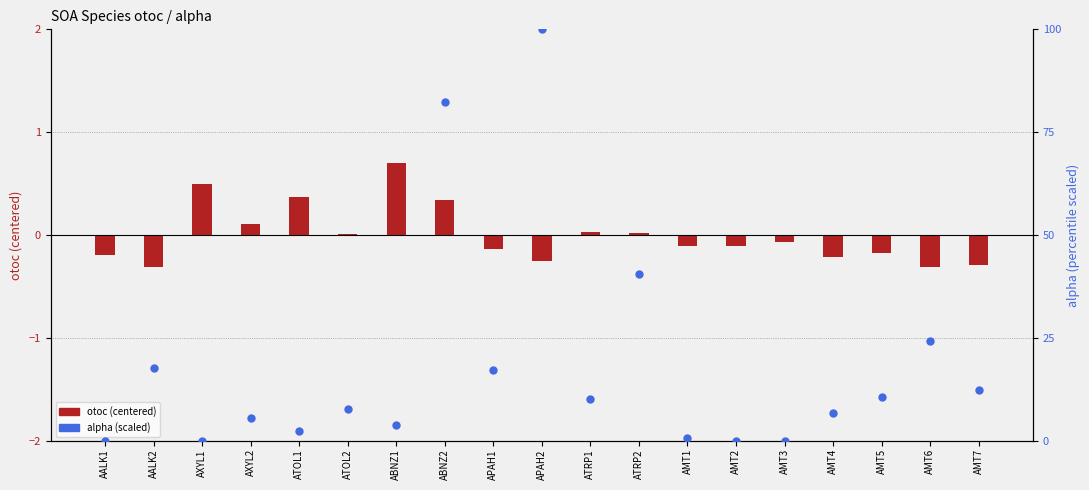

Which series reaches the minimum Y coordinate?

otoc (centered)